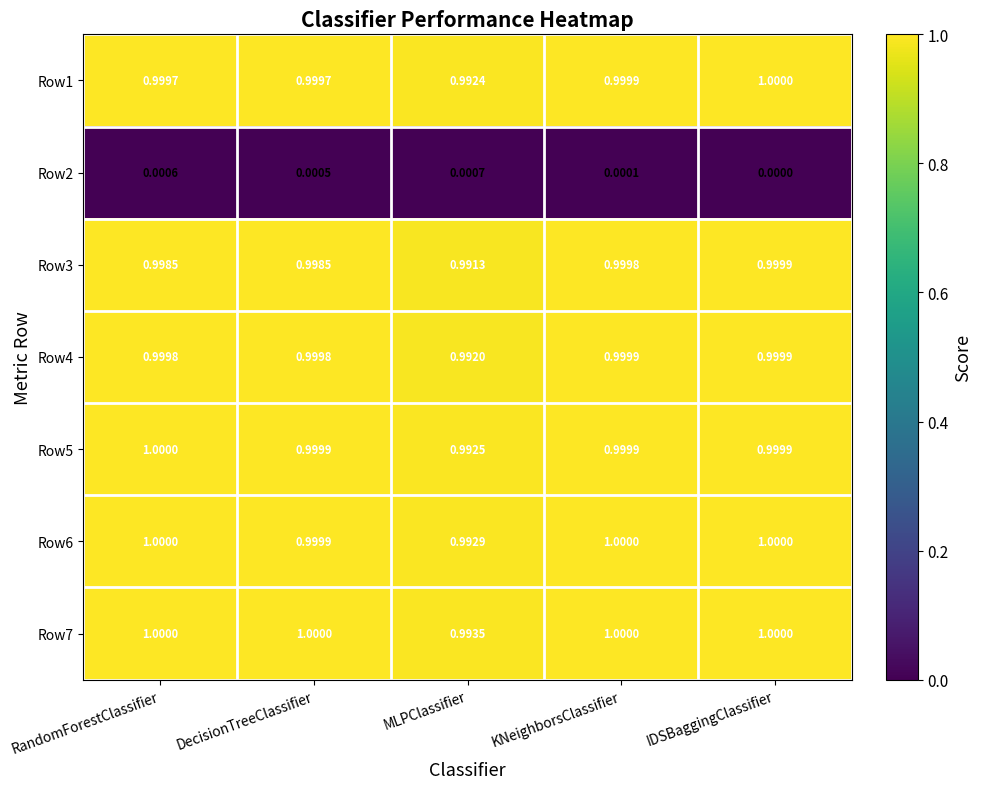

Which series has the largest range (max minus min)?

Row3